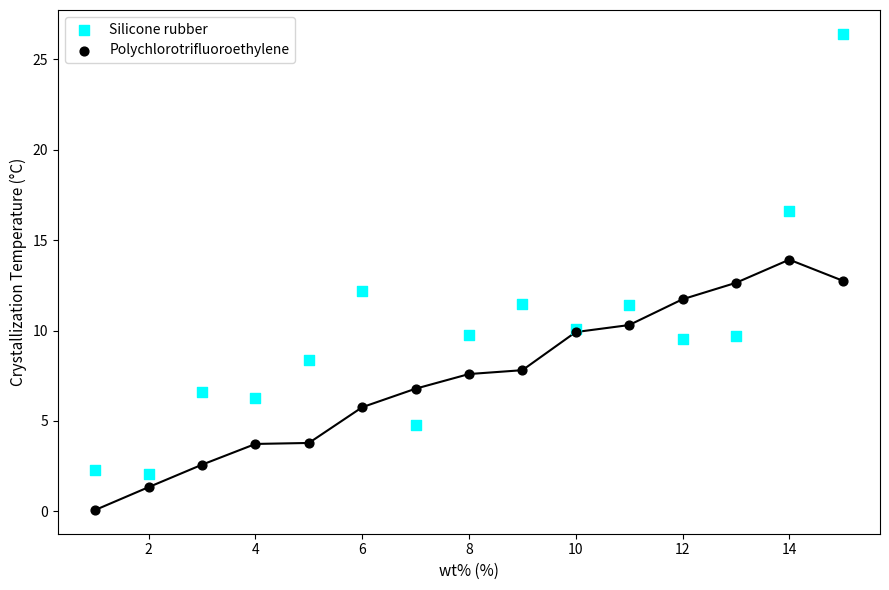

What are all the series names shown in the legend?

Silicone rubber, Polychlorotrifluoroethylene